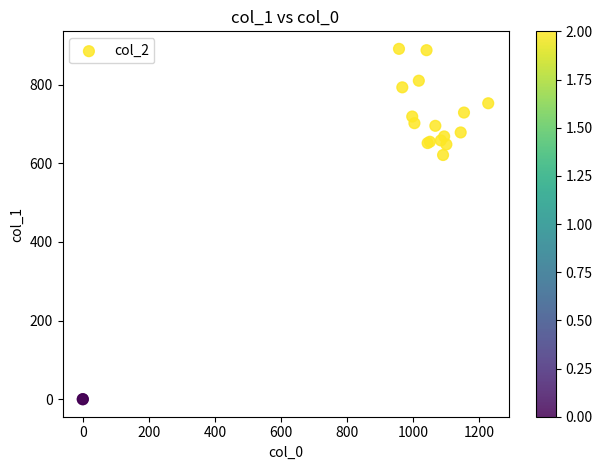

What Y value in the scatter plot is closest to 445?

621.0